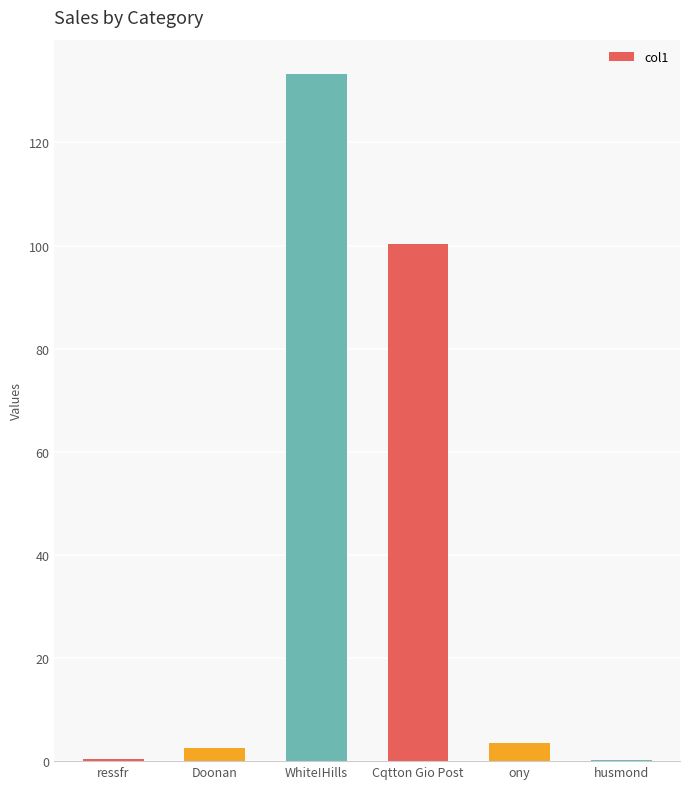

How many values exceed 3?

3